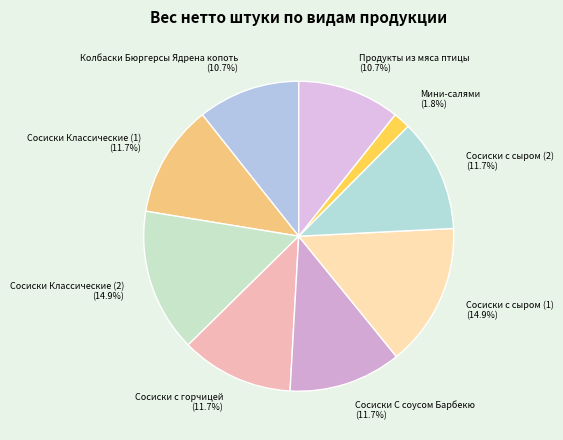

Which category has the smallest portion of the pie?

Мини-салями